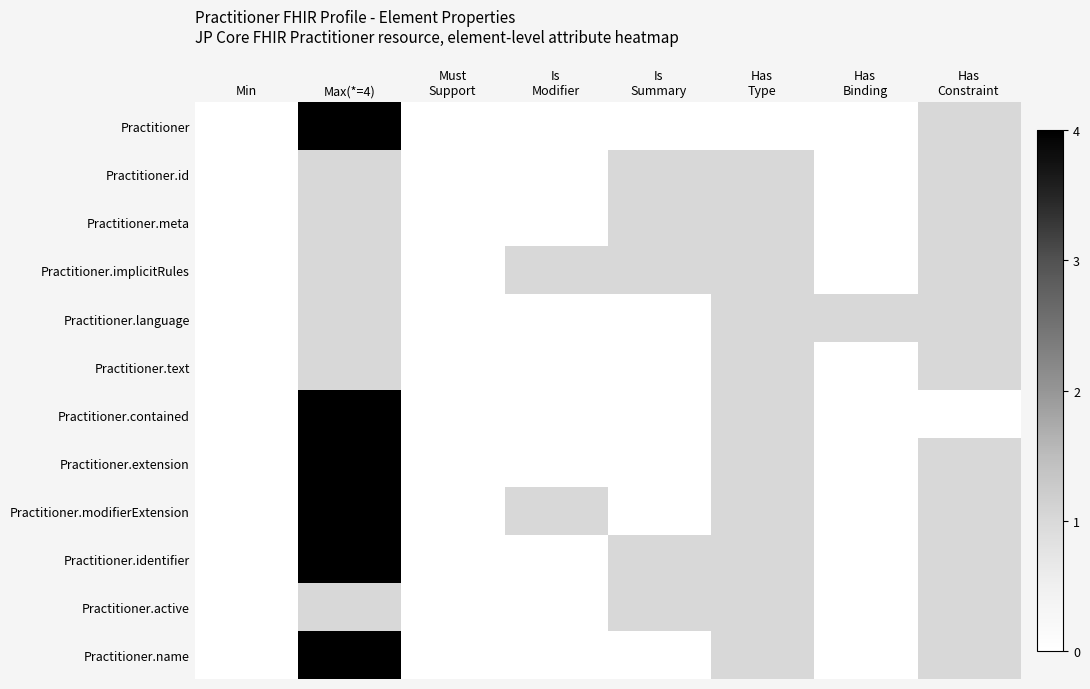

Which series has the largest range (max minus min)?

Practitioner